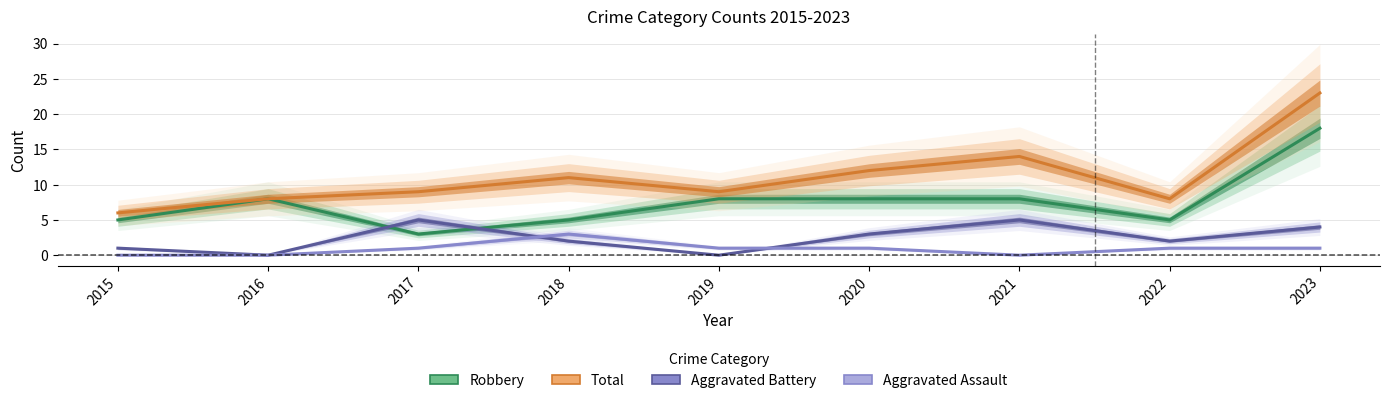

Reading right to left, what are all the values shown in this chart?

Robbery: 18	5	8	8	8	5	3	8	5
Total: 23	8	14	12	9	11	9	8	6
Aggravated Battery: 4	2	5	3	0	2	5	0	1
Aggravated Assault: 1	1	0	1	1	3	1	0	0